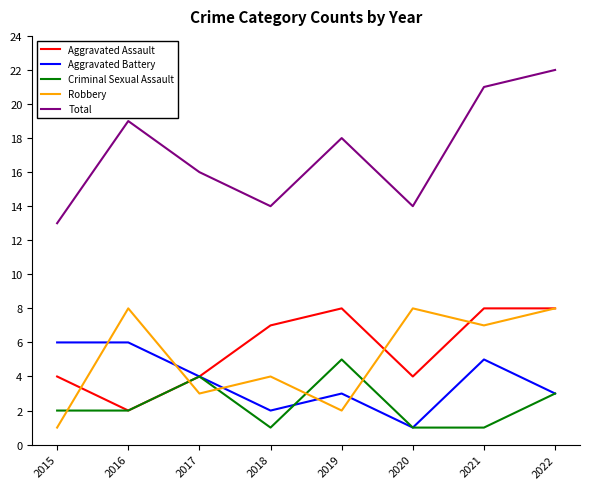

What is the total value across all series at 2022?

44